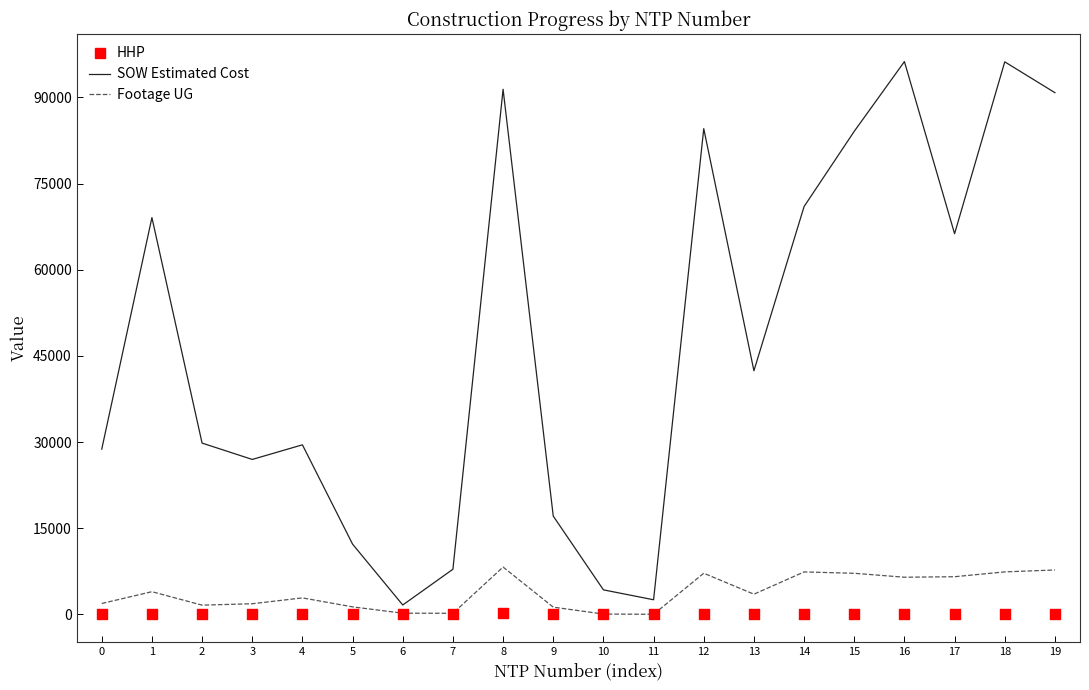

At how many categories does at least one series exceed 31359?

10